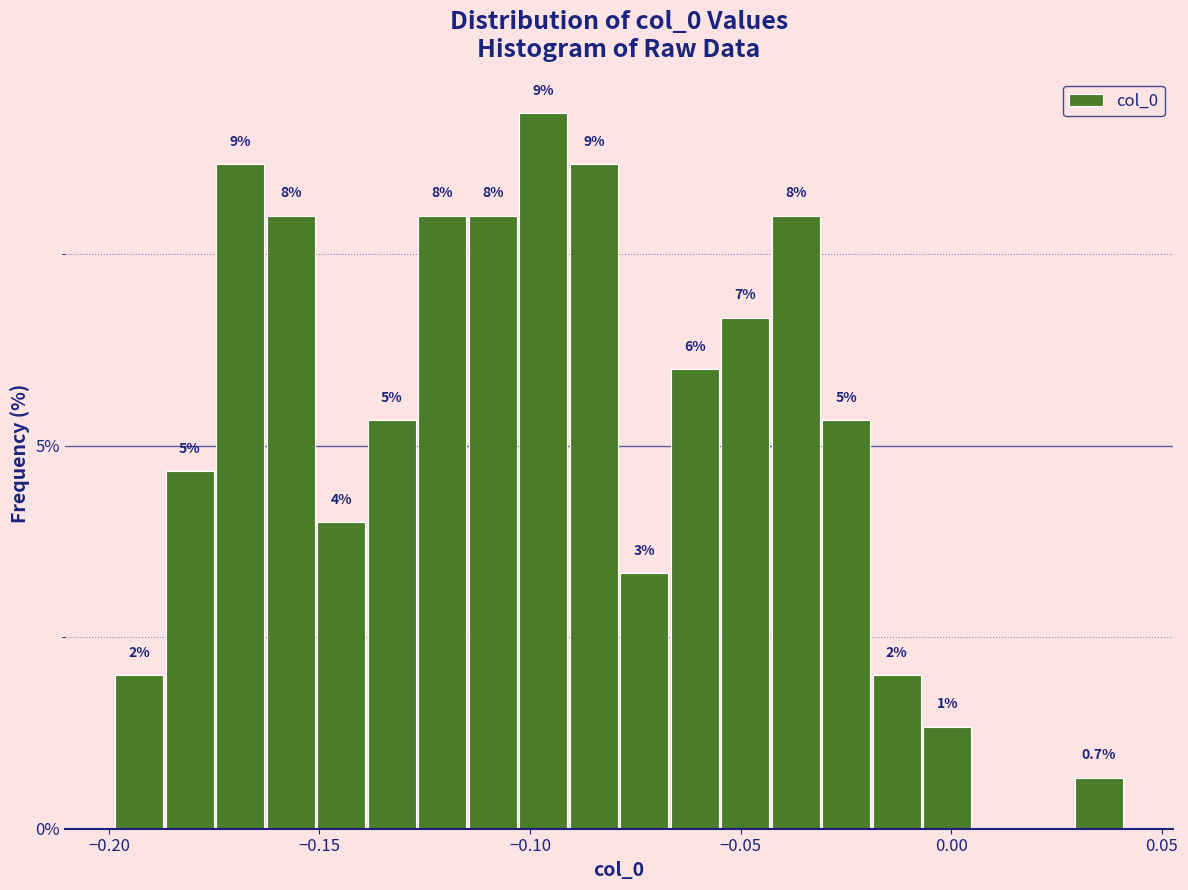

Read against the x-axis, roughly where is the centre of the tallest bar?

-0.095